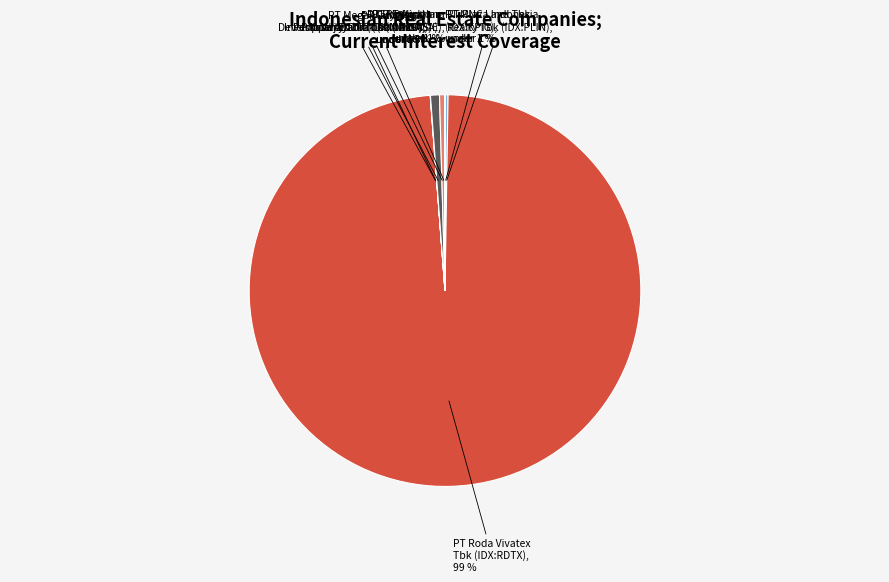

Count the number of slices in the pie.

8